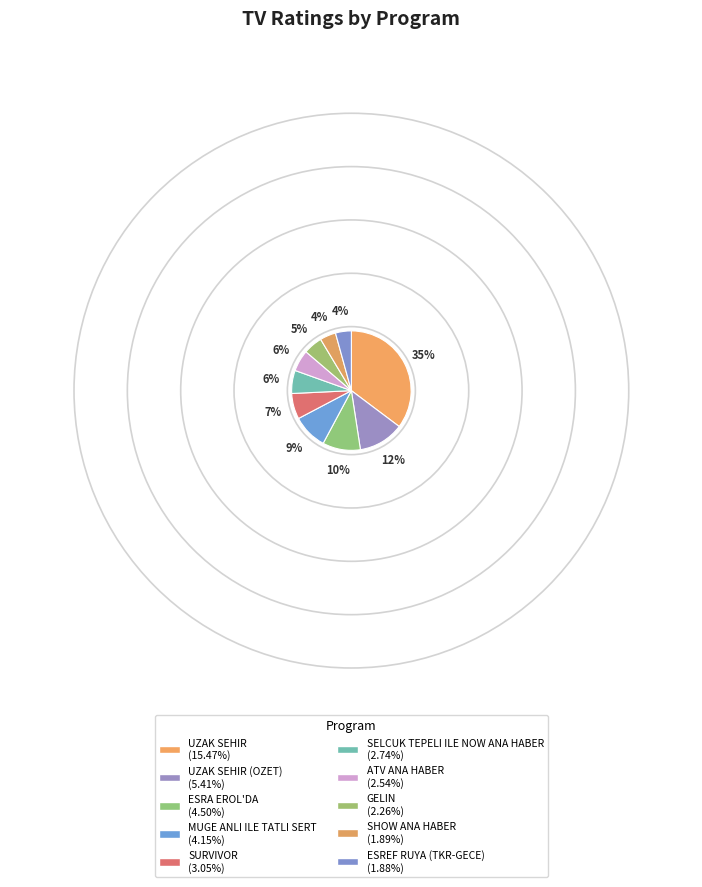

Rank the categories by value from lowest to highest.

ESREF RUYA (TKR-GECE), SHOW ANA HABER, GELIN, ATV ANA HABER, SELCUK TEPELI ILE NOW ANA HABER, SURVIVOR, MUGE ANLI ILE TATLI SERT, ESRA EROL'DA, UZAK SEHIR (OZET), UZAK SEHIR